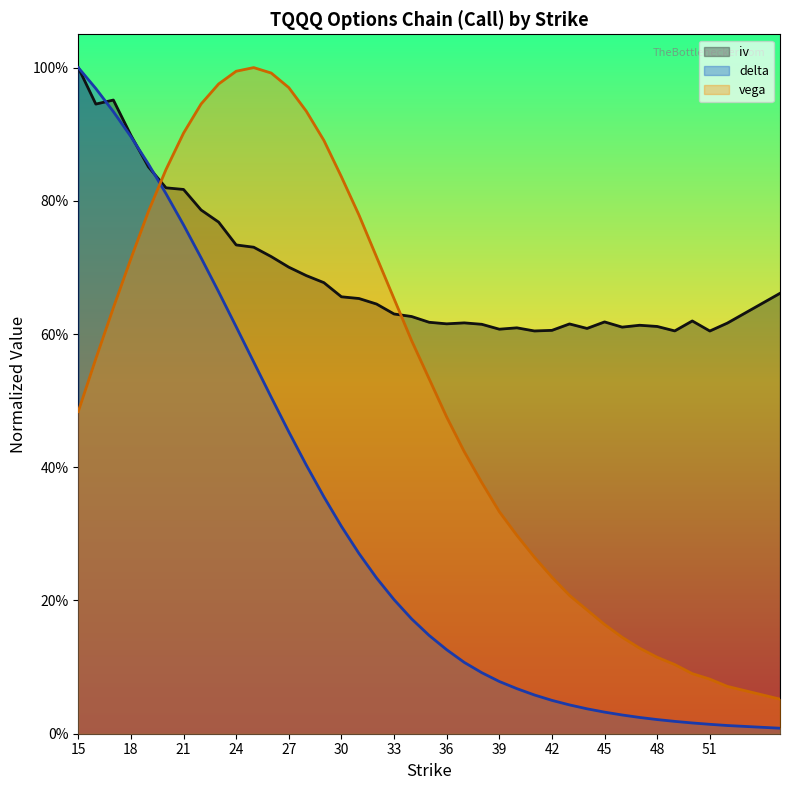

What is the spread (max minus min) of values at 36?

0.5